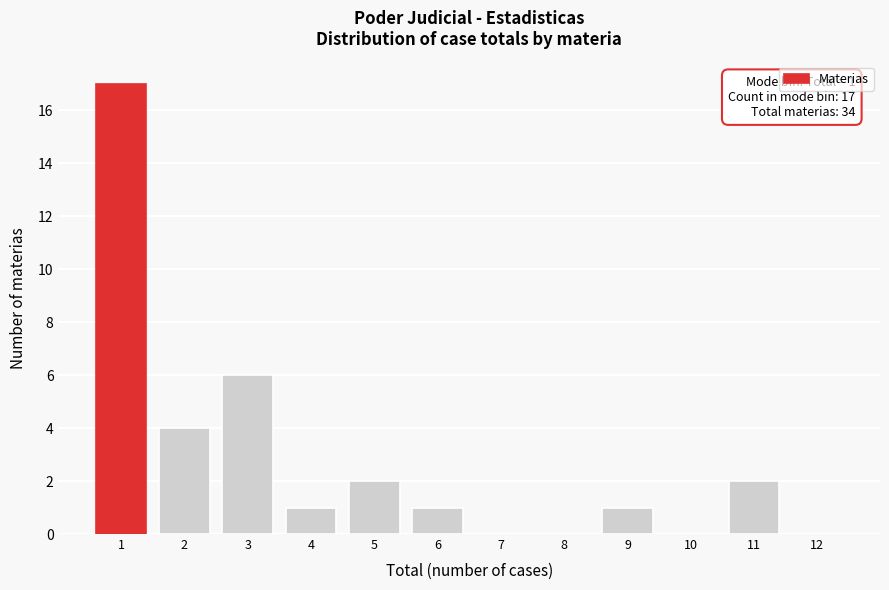

Reading left to right, transcribe all the data shown in this chart.

1=17	2=4	3=6	4=1	5=2	6=1	7=0	8=0	9=1	10=0	11=2	12=0